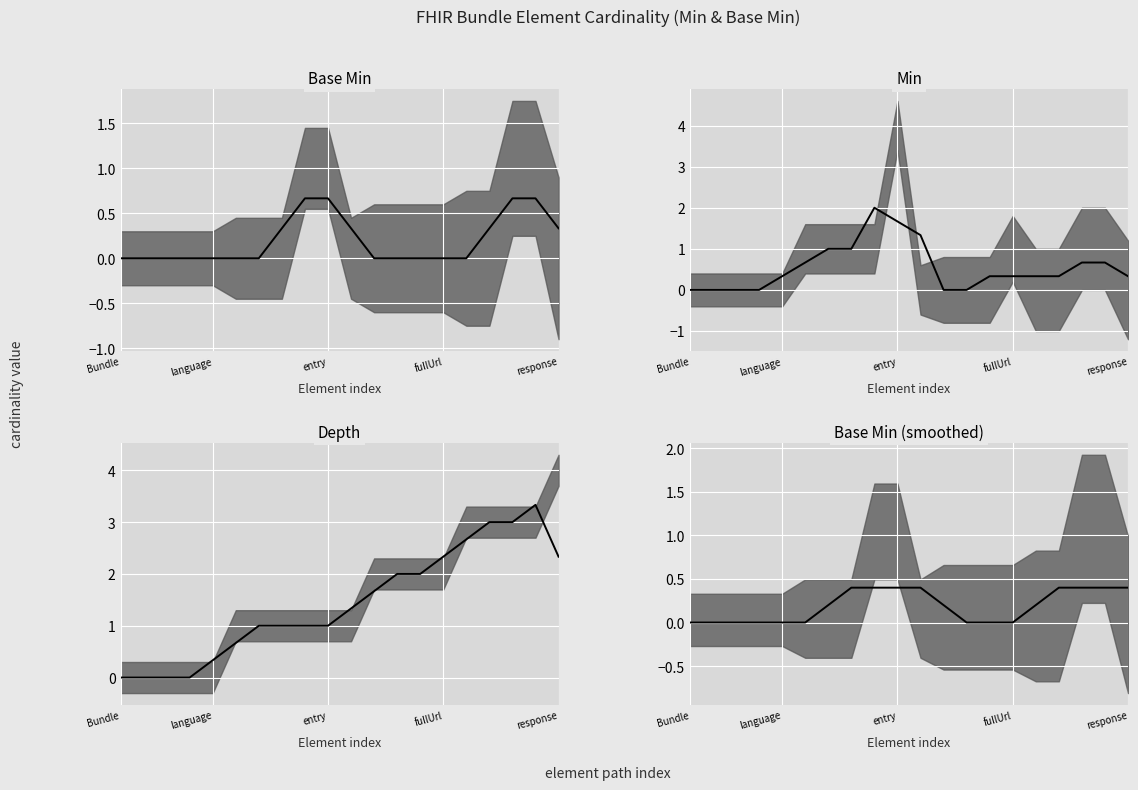

Rank the series by their maximum value, from highest to lowest.

Depth median, Min median, Base Min median, Base Min (smoothed) median